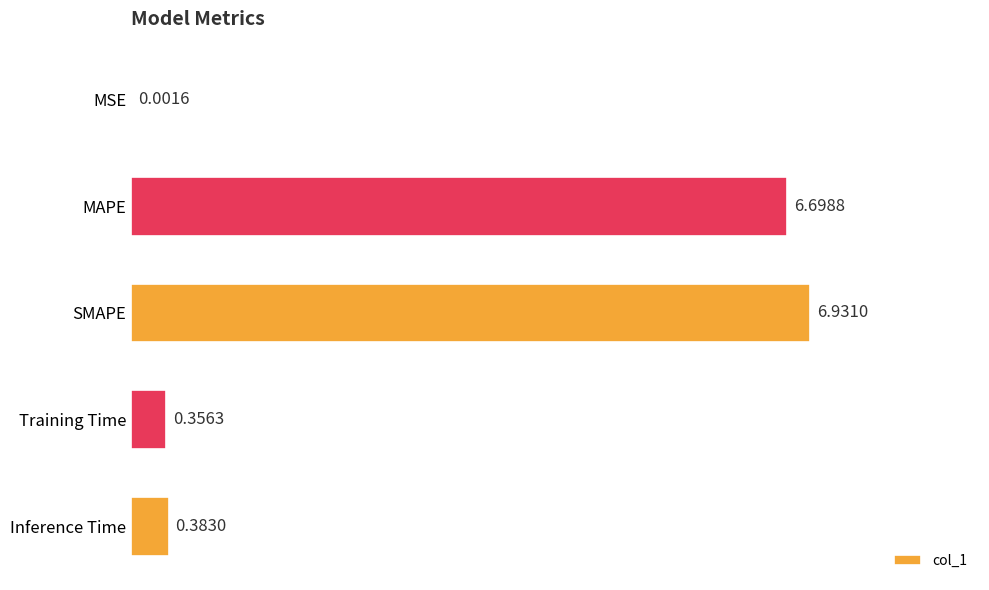

Which category has the highest value across all series?

SMAPE